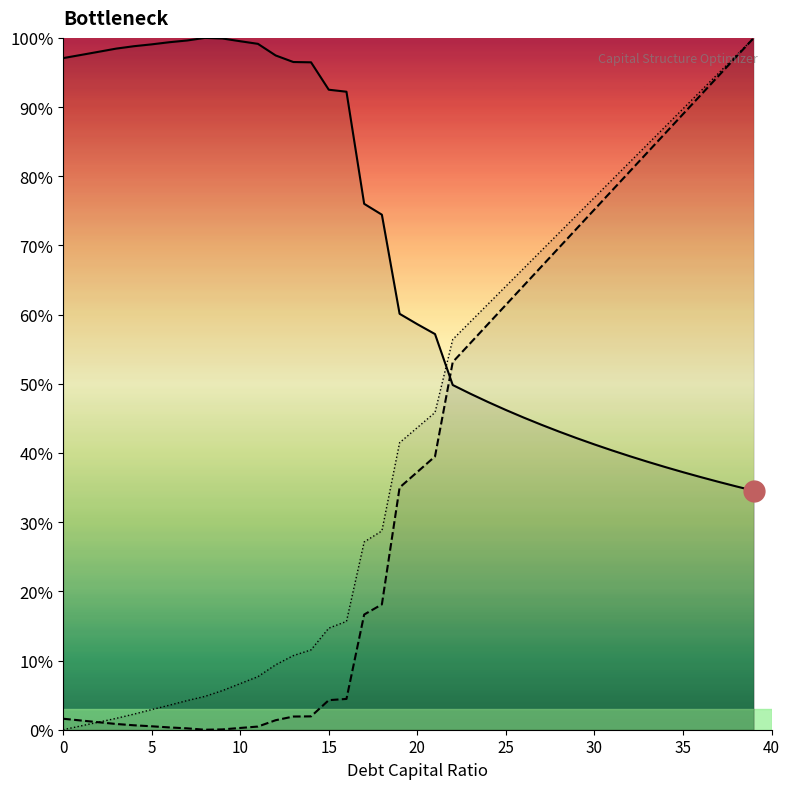

How many intersections are there between cost_capital (norm) and enterprise_value (norm)?

1